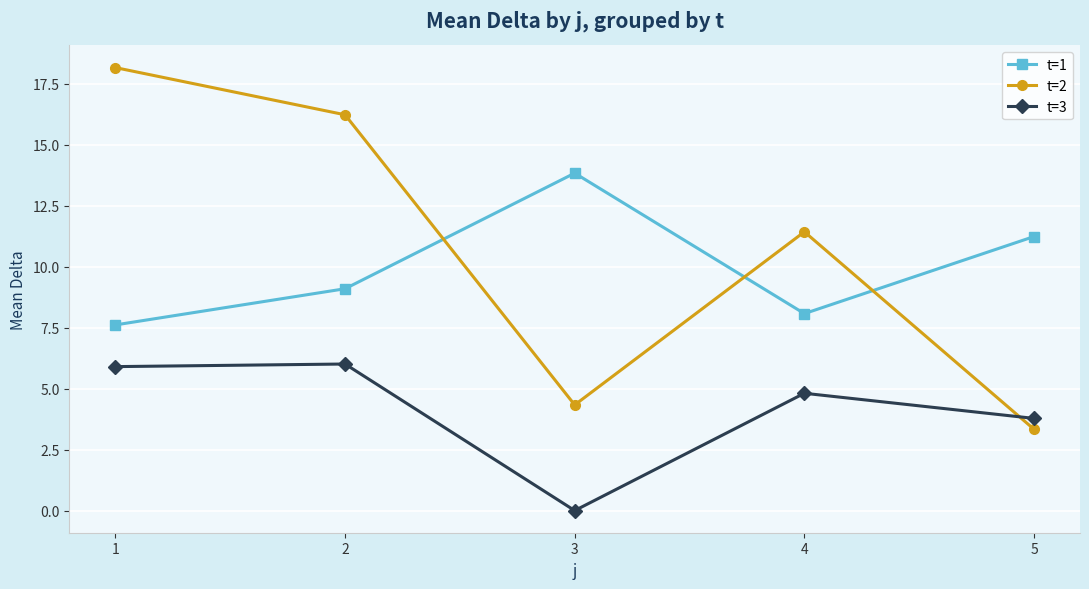

What is the total value across all series at 2?

31.3